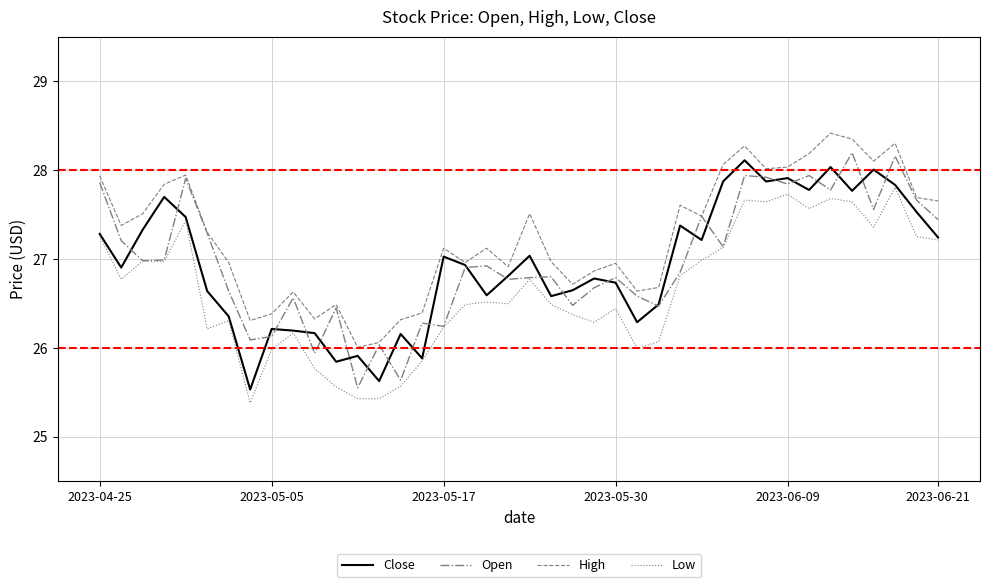

What is the sum of all Close values?

1077.6